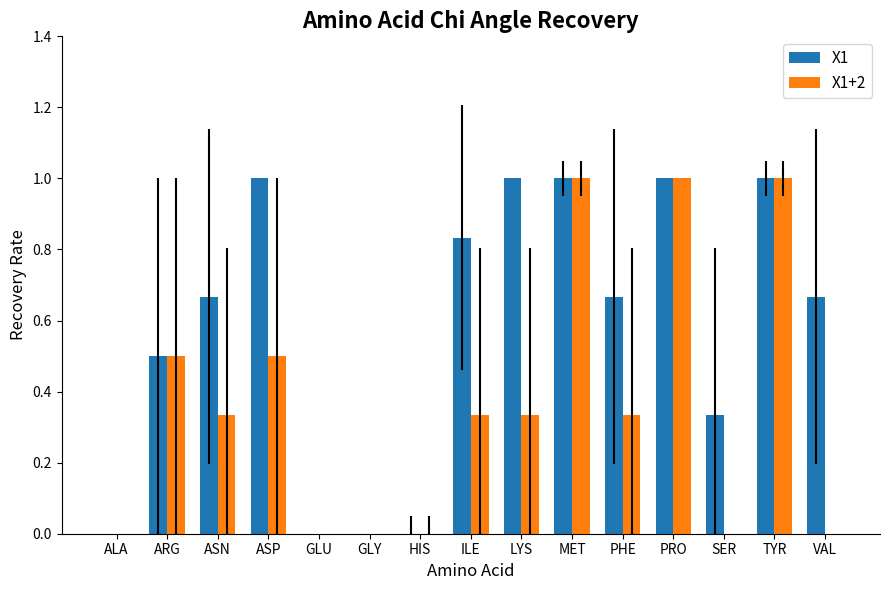

Is the value of X1+2 at ILE greater than the value of X1 at TYR?

No